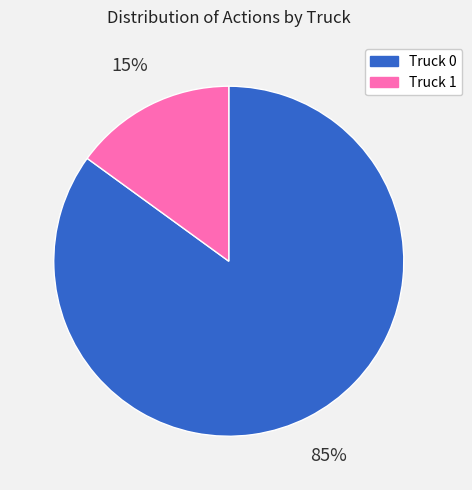

Count the number of slices in the pie.

2